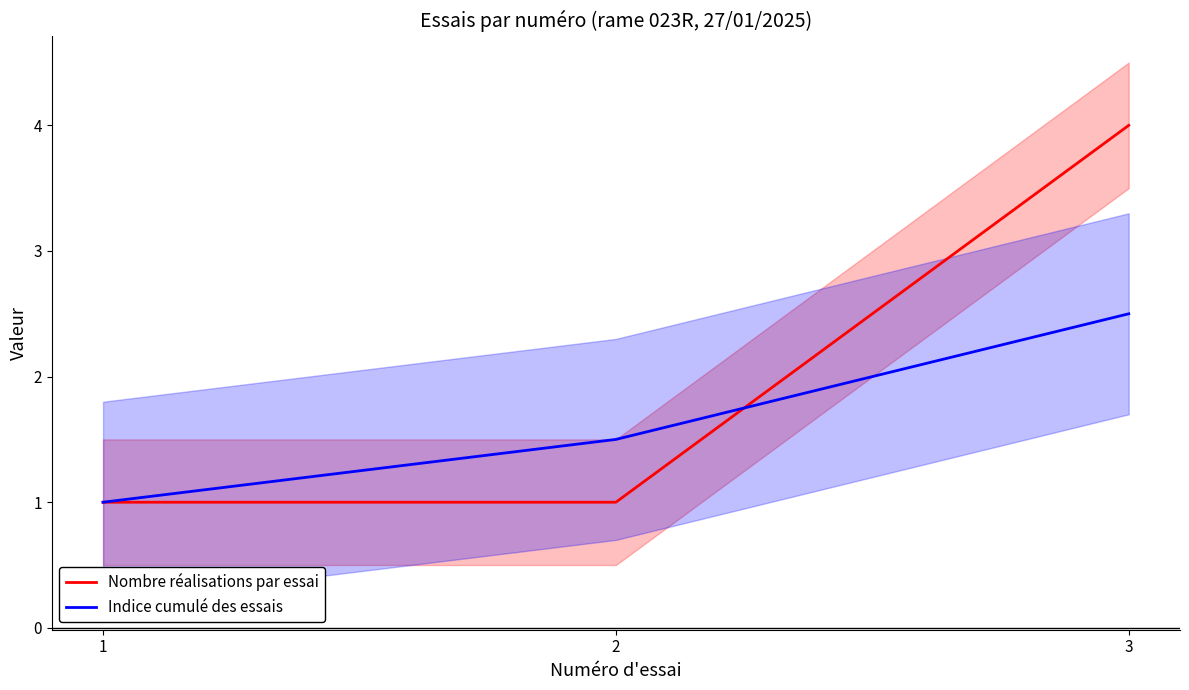

What is the difference between the maximum and second lowest values in the Nombre réalisations par essai series?

3.0